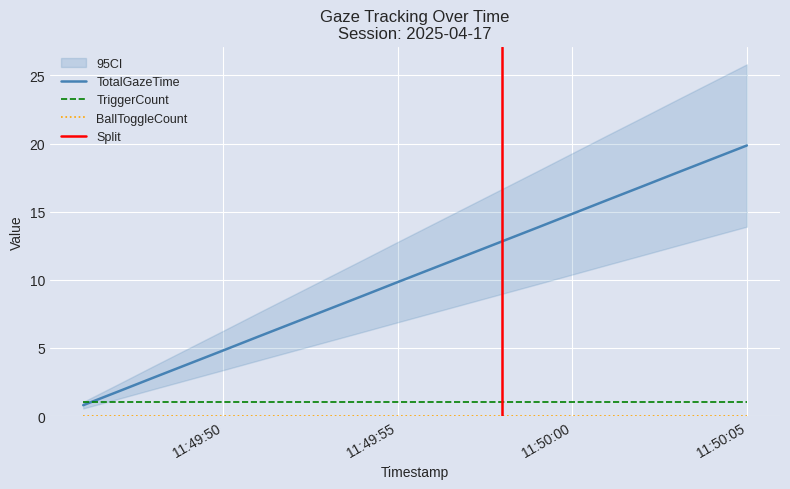

How many lines are shown in the chart?

3